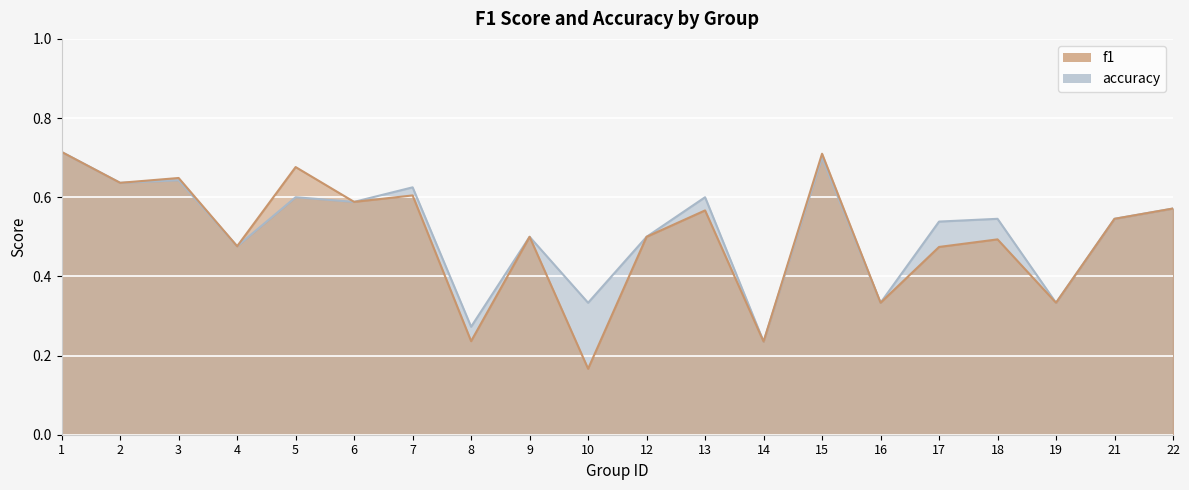

What is the difference between the f1 values at 8 and 16?

0.1